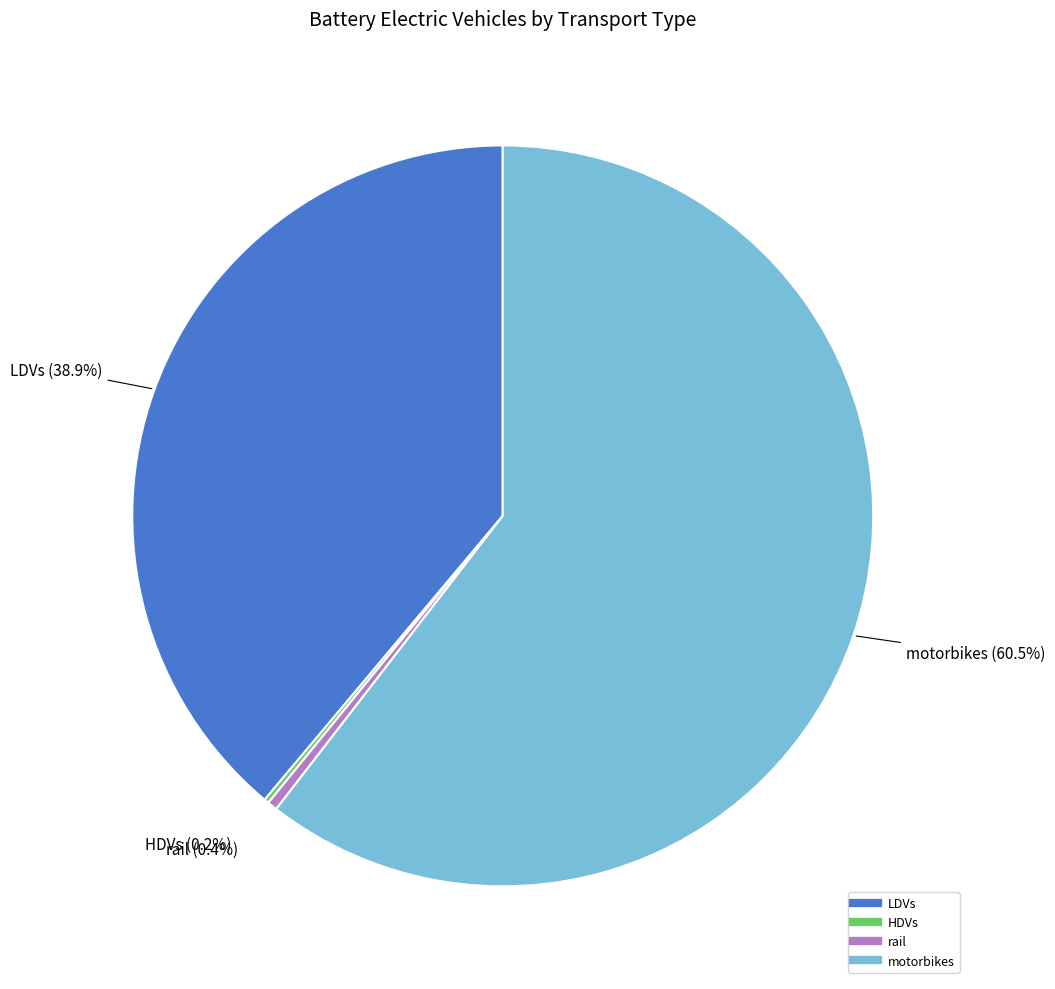

Does any single category account for the majority?

Yes